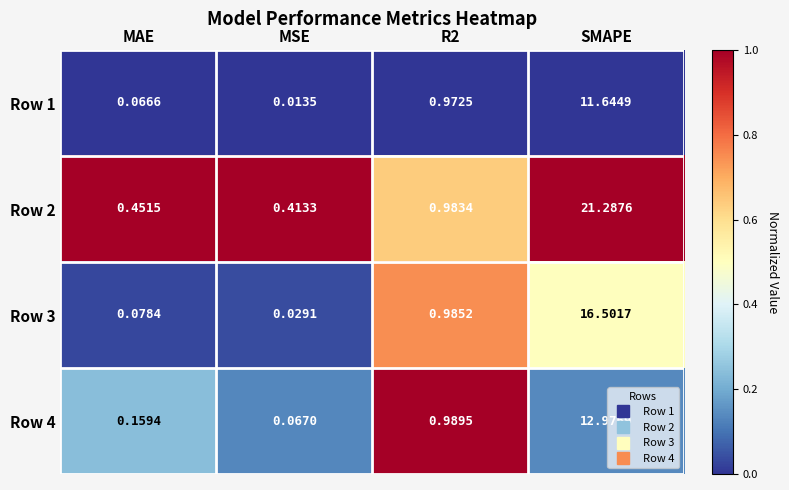

At which category is the sum across all series the highest?

SMAPE